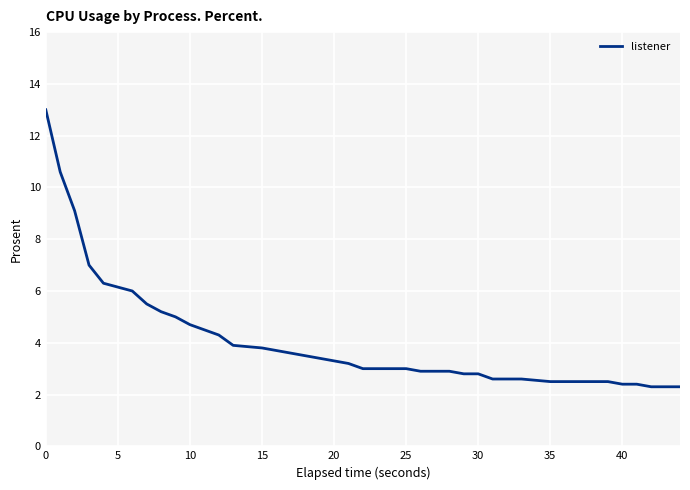

What is the average value?

4.1